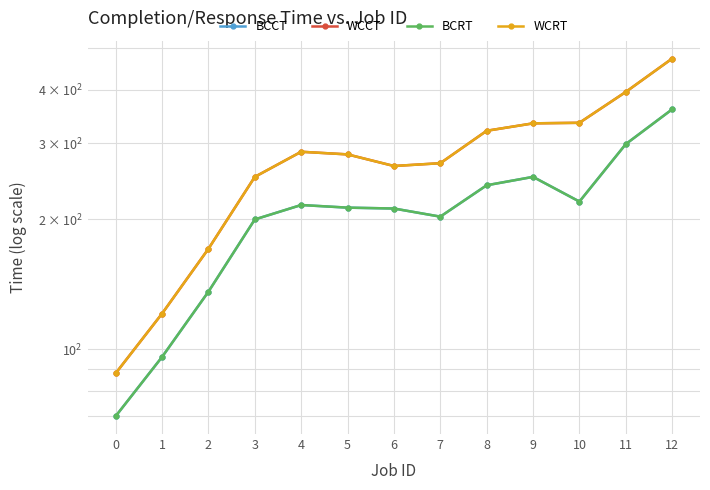

Reading left to right, what are all the values shown in this chart?

BCCT: 70	96	136	200	216	213	212	203	240	251	220	299	360
WCCT: 88	121	171	251	287	283	266	270	321	334	335	395	472
BCRT: 70	96	136	200	216	213	212	203	240	251	220	299	360
WCRT: 88	121	171	251	287	283	266	270	321	334	335	395	472